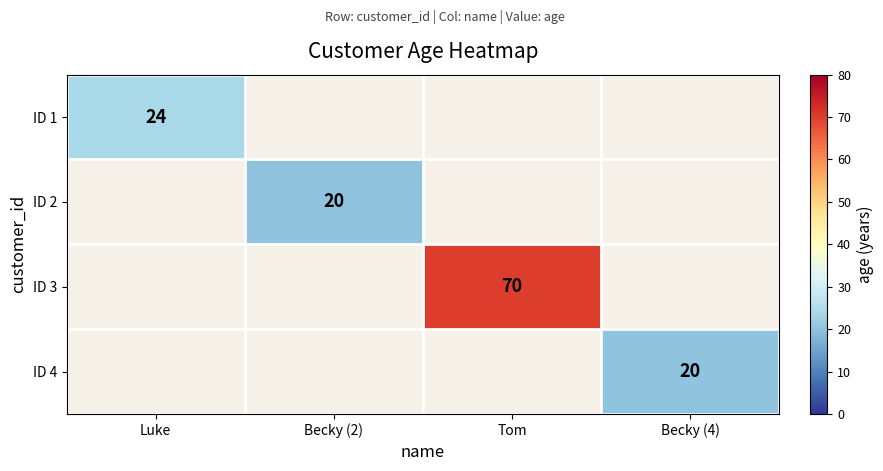

True or false: ID 4 has a value of 10 at Becky (4).

False